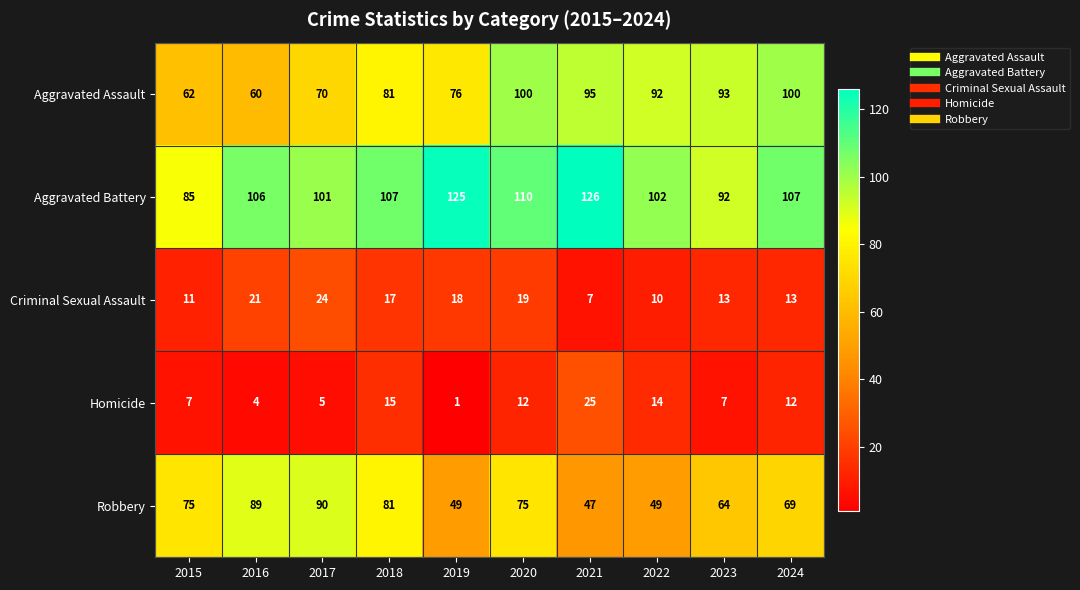

Between 2015 and 2017, which series saw the biggest shift?

Aggravated Battery